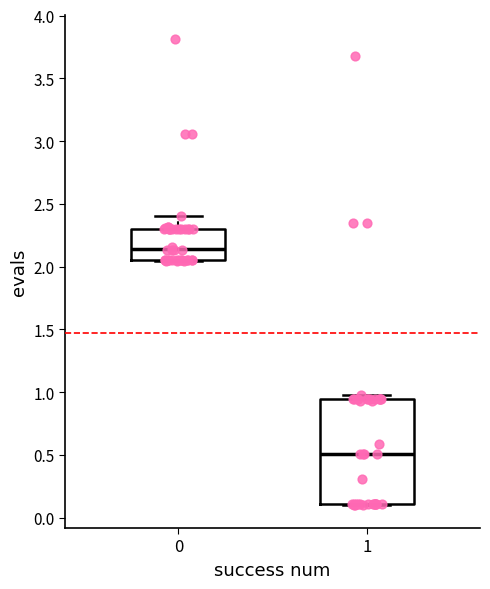

Where is the upper edge of the box at x = 1 on the y-axis? The values are not printed on the chart, so give them approximately, as read against the axis.

0.95